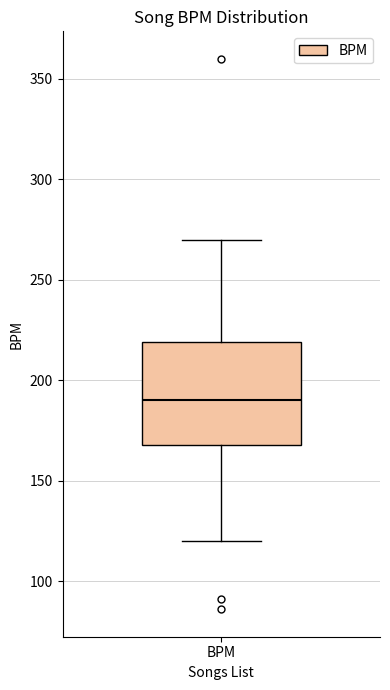

Where does the median line of the box for BPM sit on the y-axis? The values are not printed on the chart, so give them approximately, as read against the axis.

190